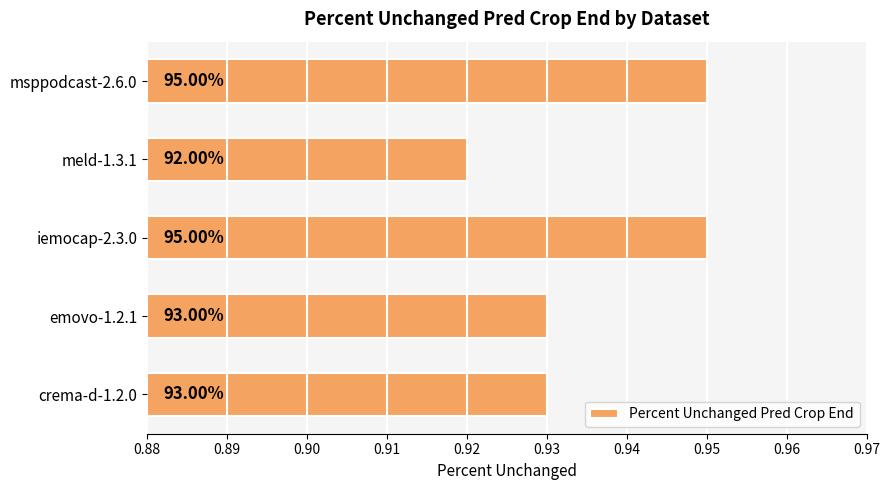

How many bars are there in total?

5